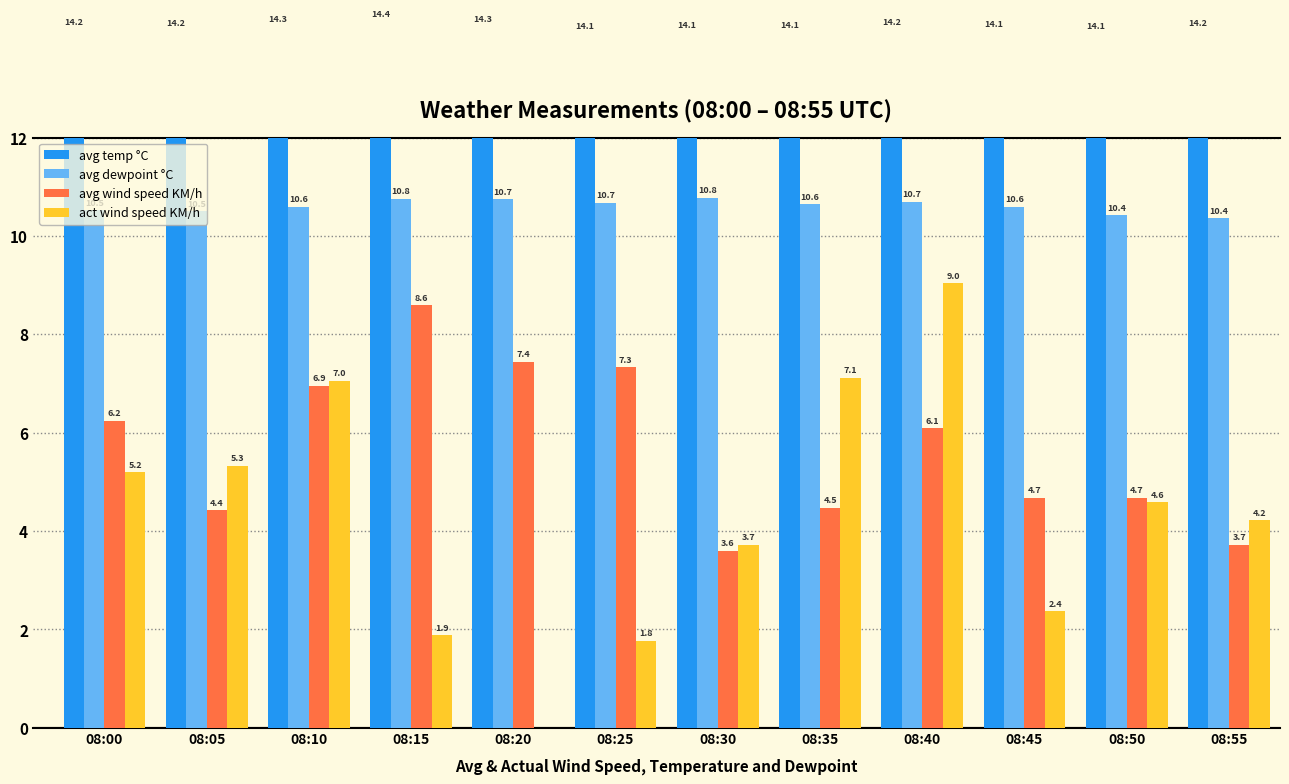

At which category is the sum across all series the highest?

08:40